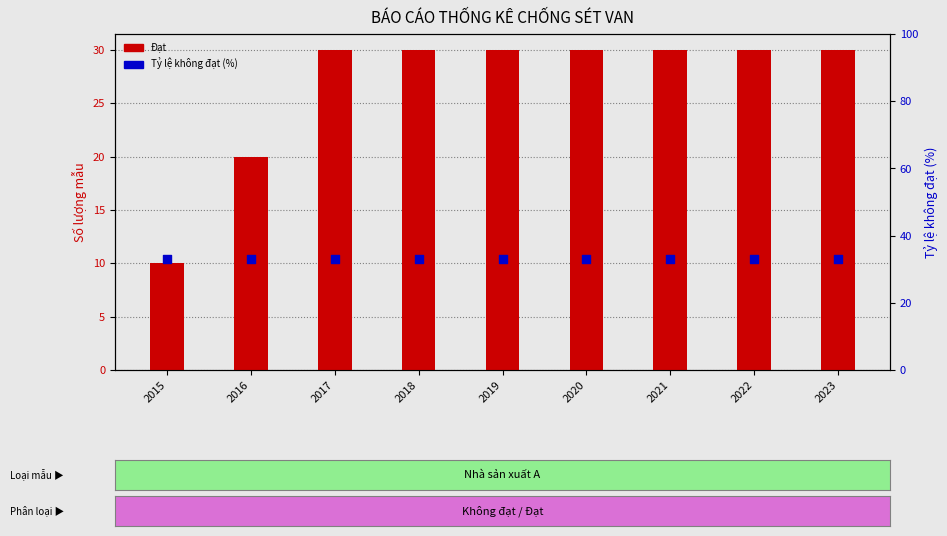

Which series has the largest total across all categories?

Tỷ lệ không đạt (%)